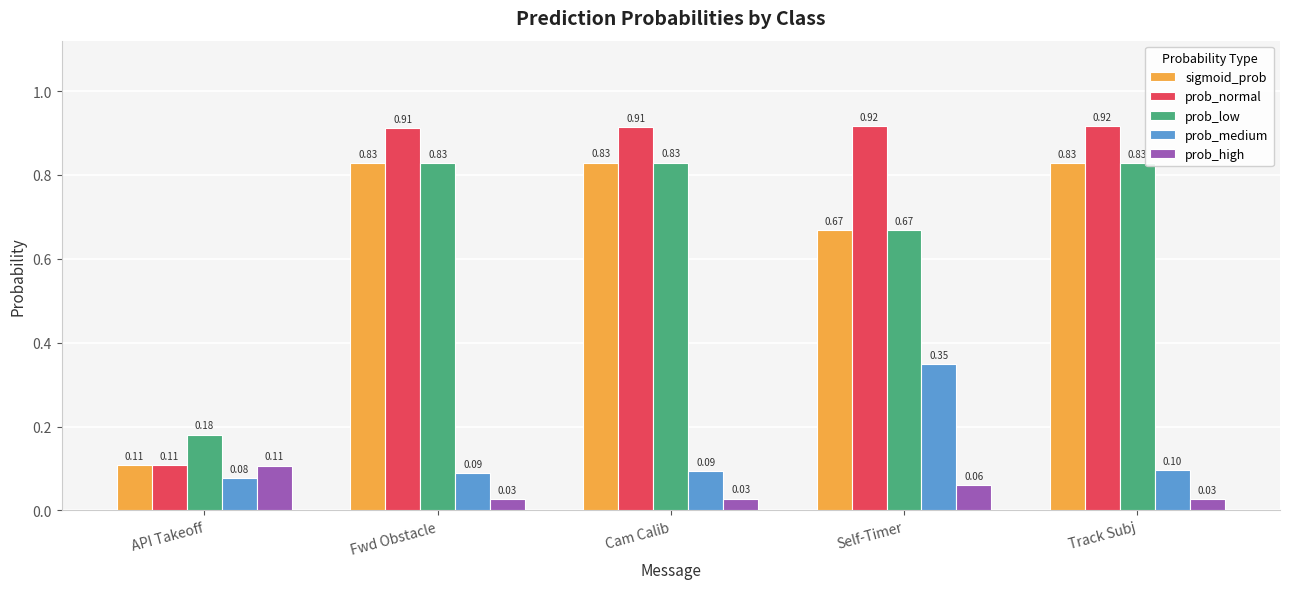

Which series has the largest range (max minus min)?

prob_normal